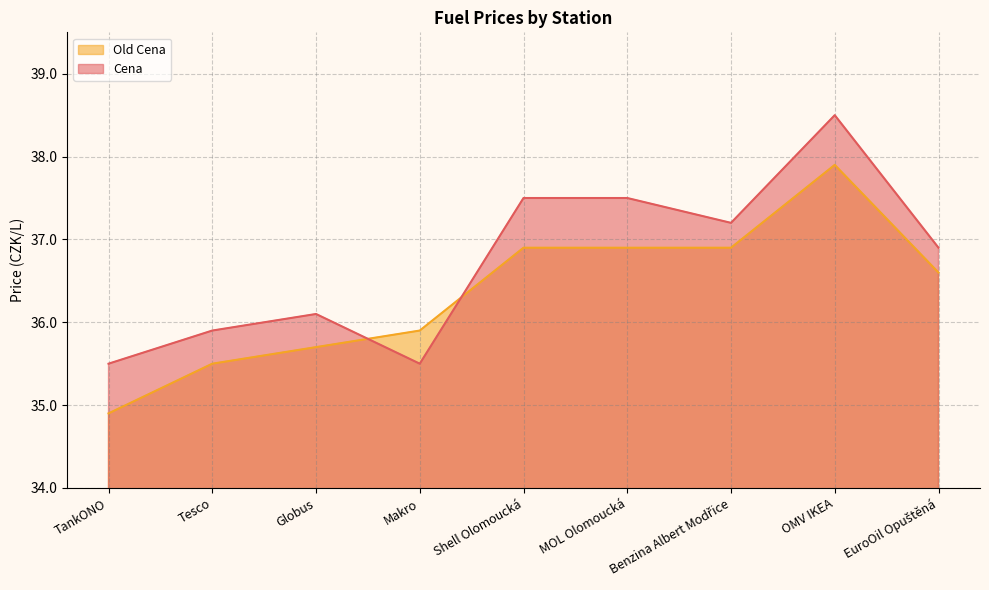

What is the average value of the Old Cena series?

36.4